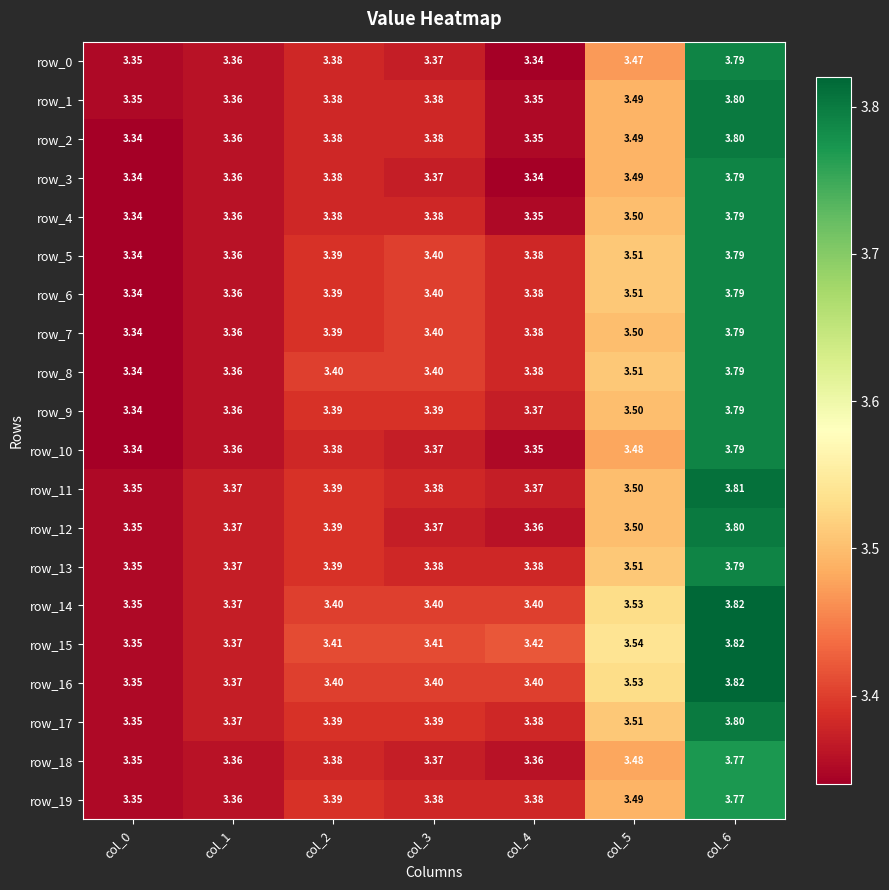

What is the sum of the row_16 values at col_5 and col_4?

6.9